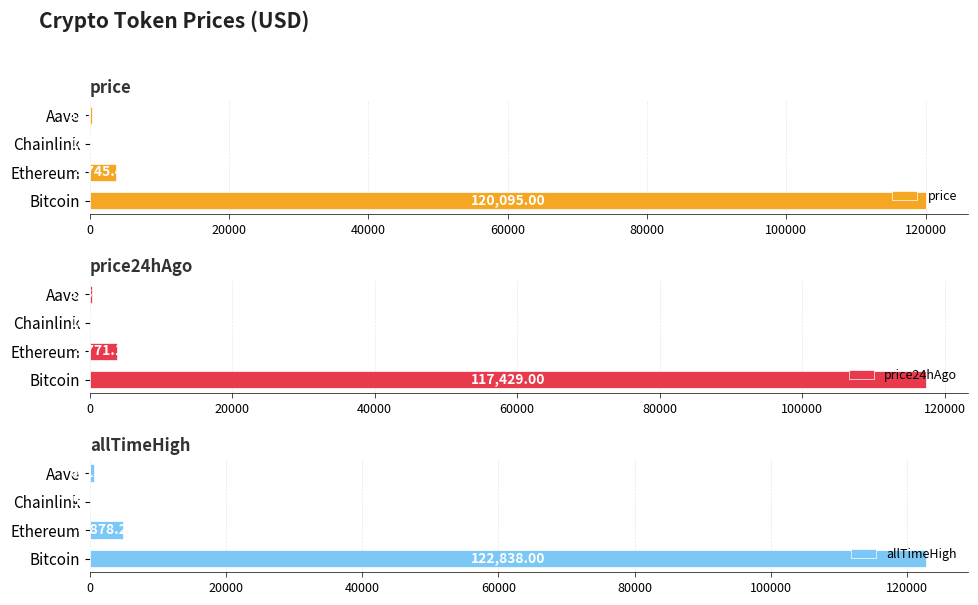

At which label does price reach its peak?

Bitcoin